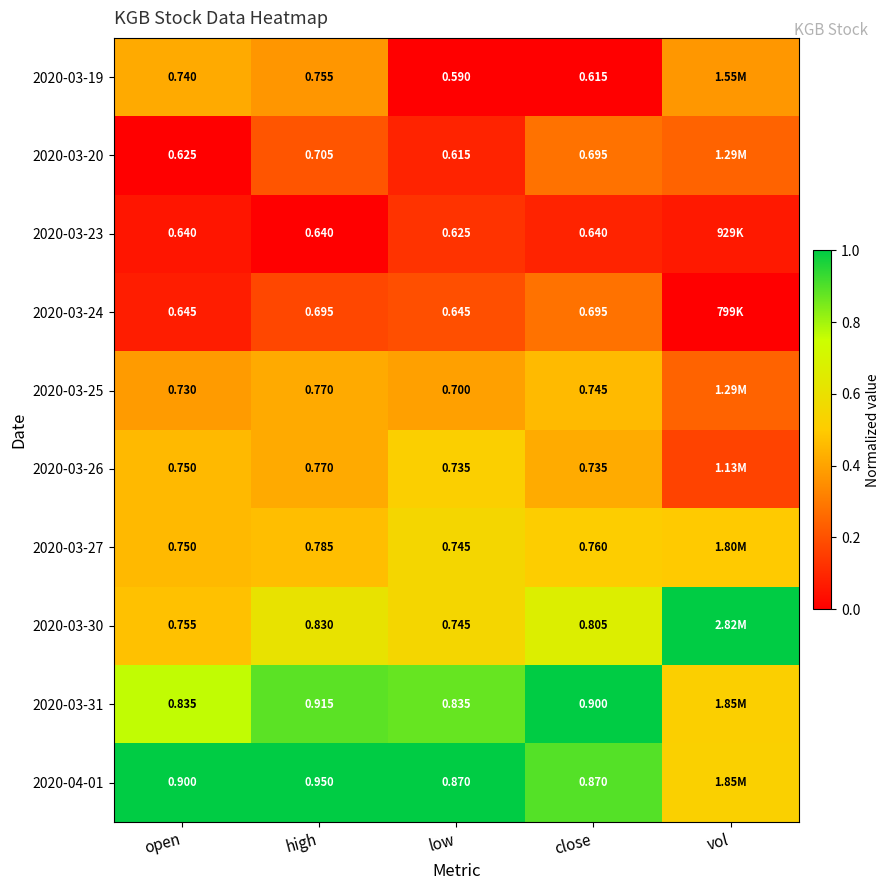

Is the value of 2020-03-24 at low greater than the value of 2020-03-26 at high?

No